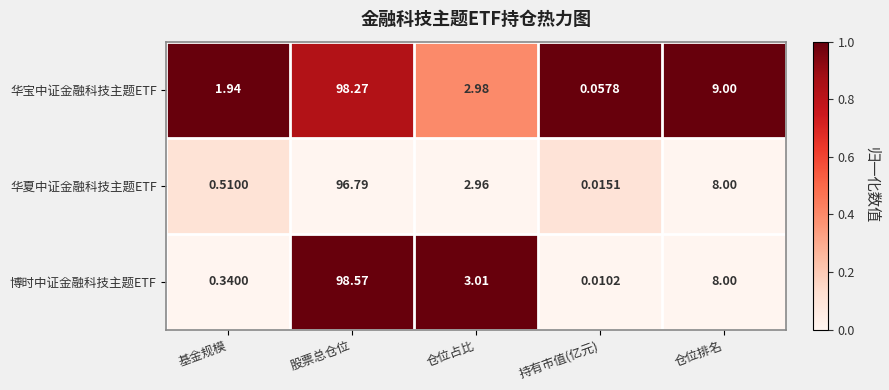

Which series has the largest total across all categories?

华宝中证金融科技主题ETF